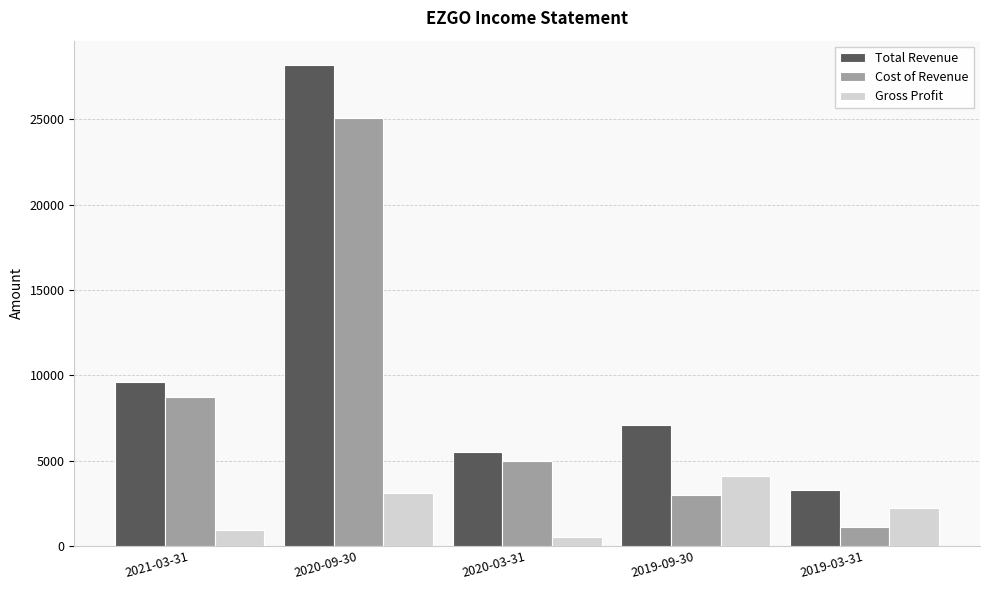

Between 2021-03-31 and 2020-09-30, which series saw the biggest shift?

Total Revenue